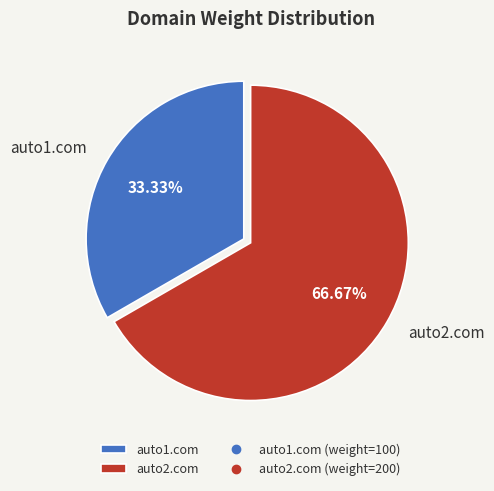

Which category has the smallest portion of the pie?

auto1.com